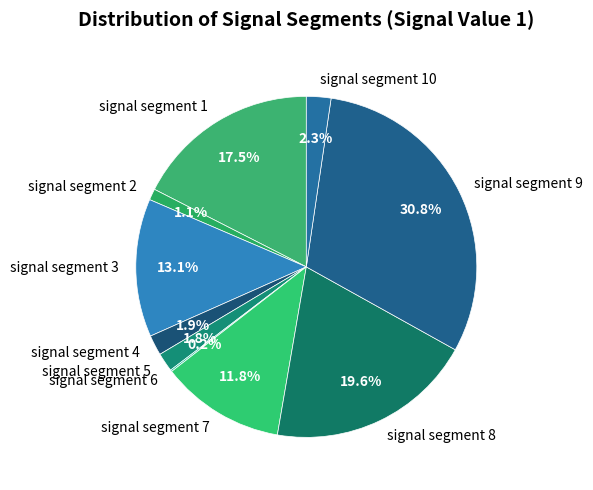

Is the sum of signal segment 1 and signal segment 2 greater than half?

No